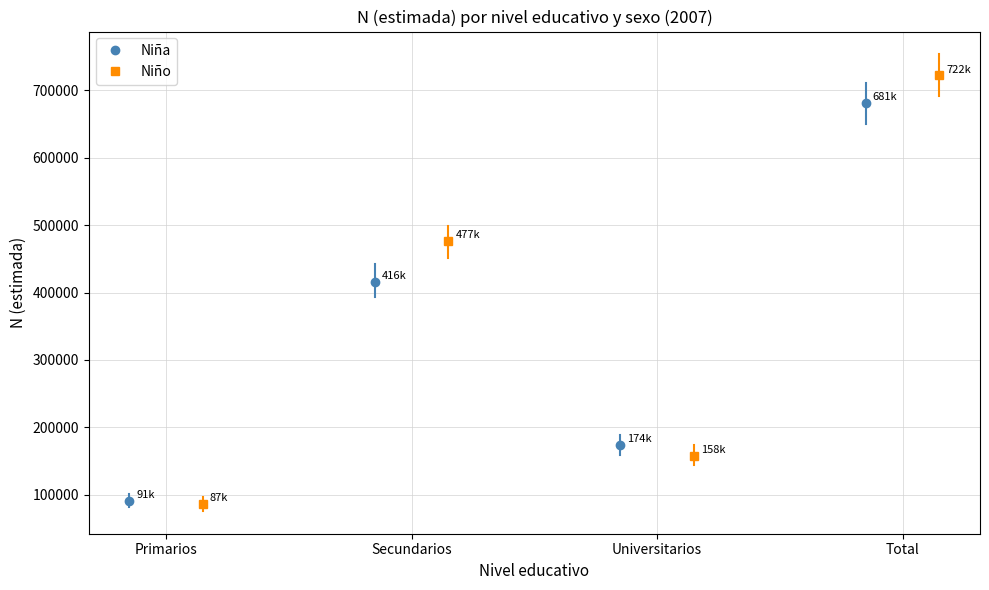

Where does the Niño series first go above 476991?

Total